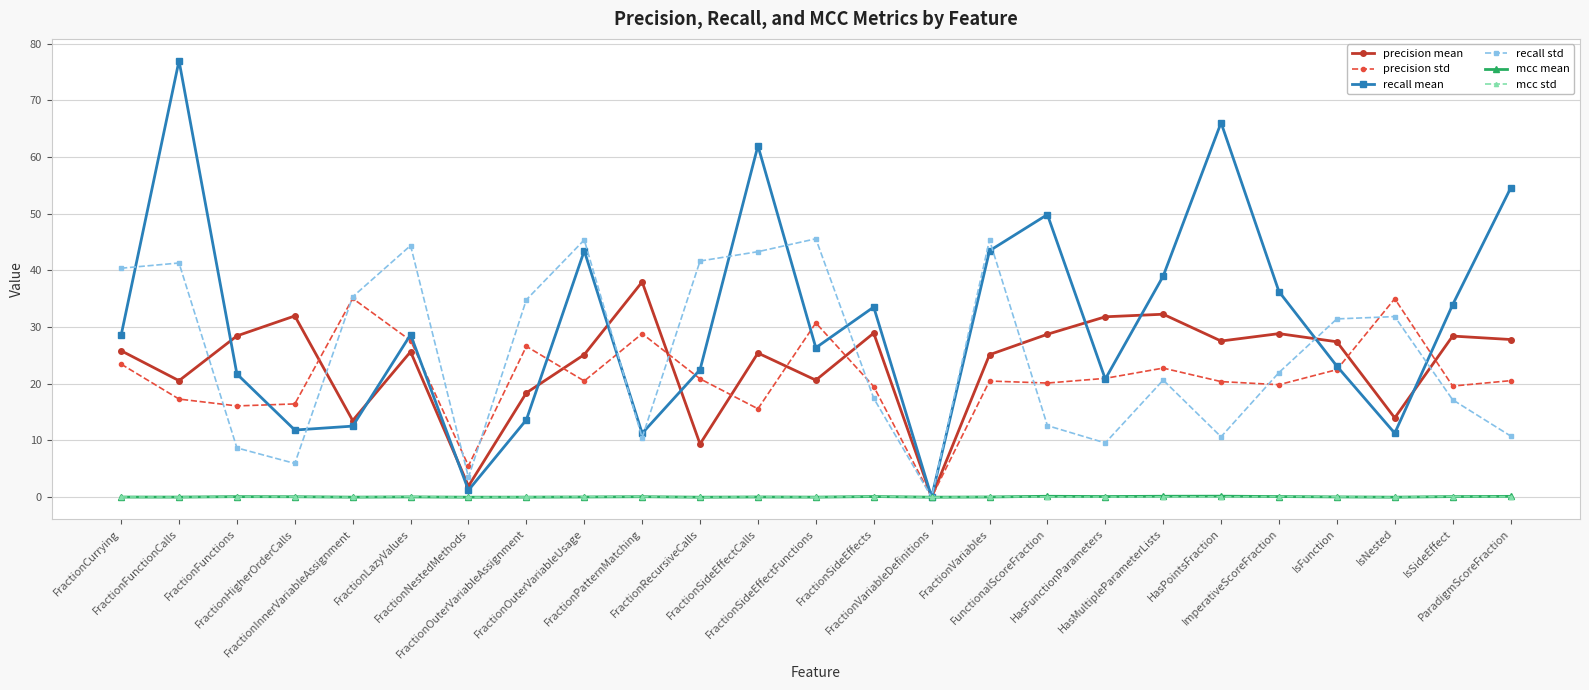

What position from the right is FractionInnerVariableAssignment?

21